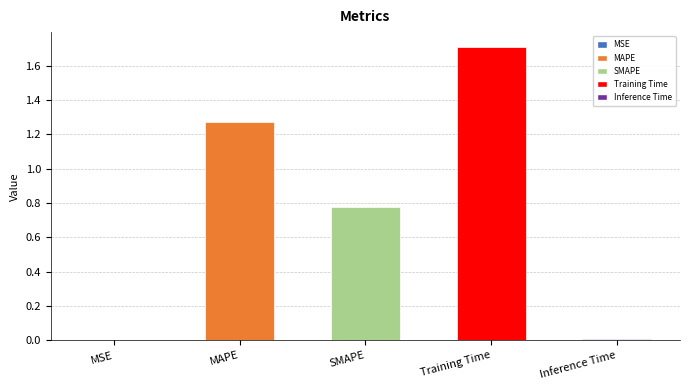

What is the sum of all values?

3.8